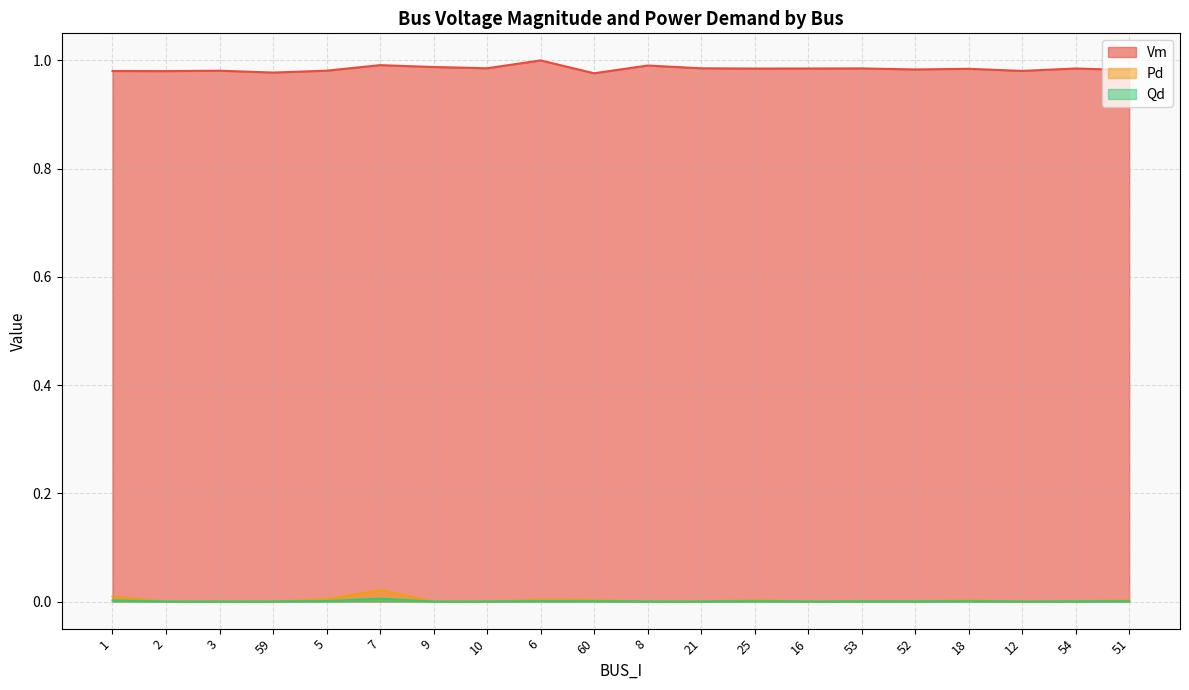

At which label does Vm reach its peak?

6